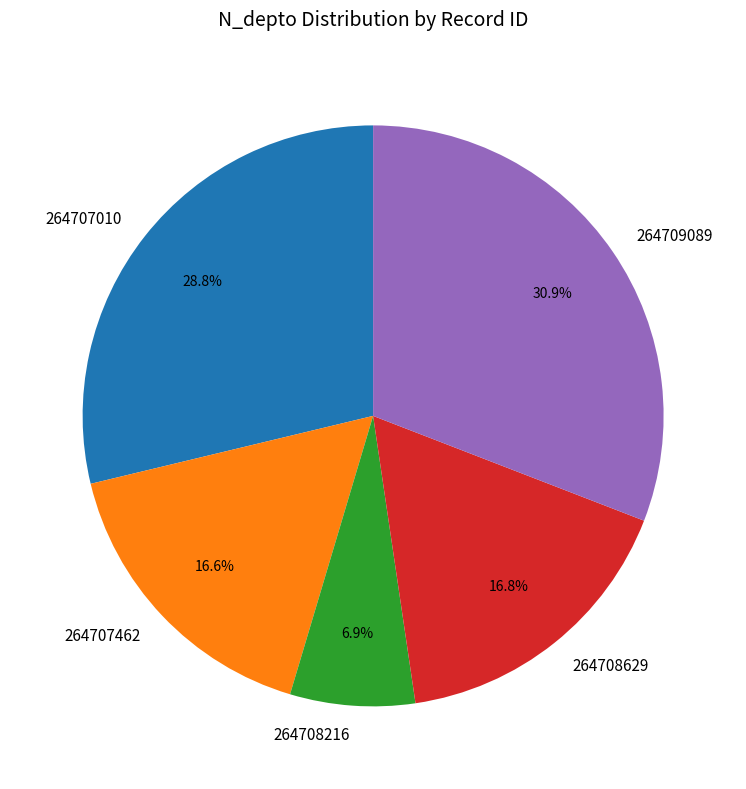

Combined, do 264708216 and 264708629 account for over 50%?

No